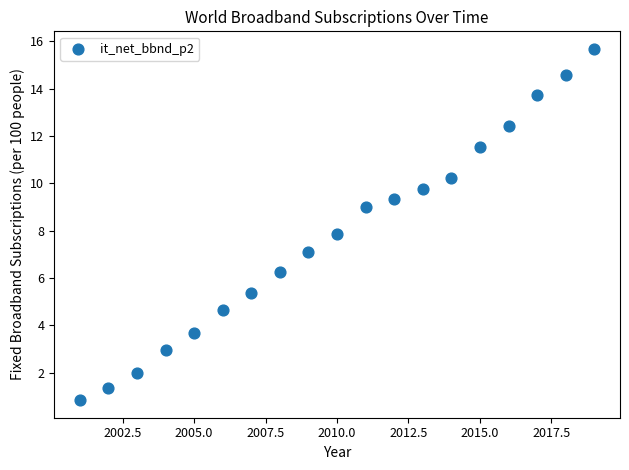

What is the range of Y values (max minus min)?

14.8